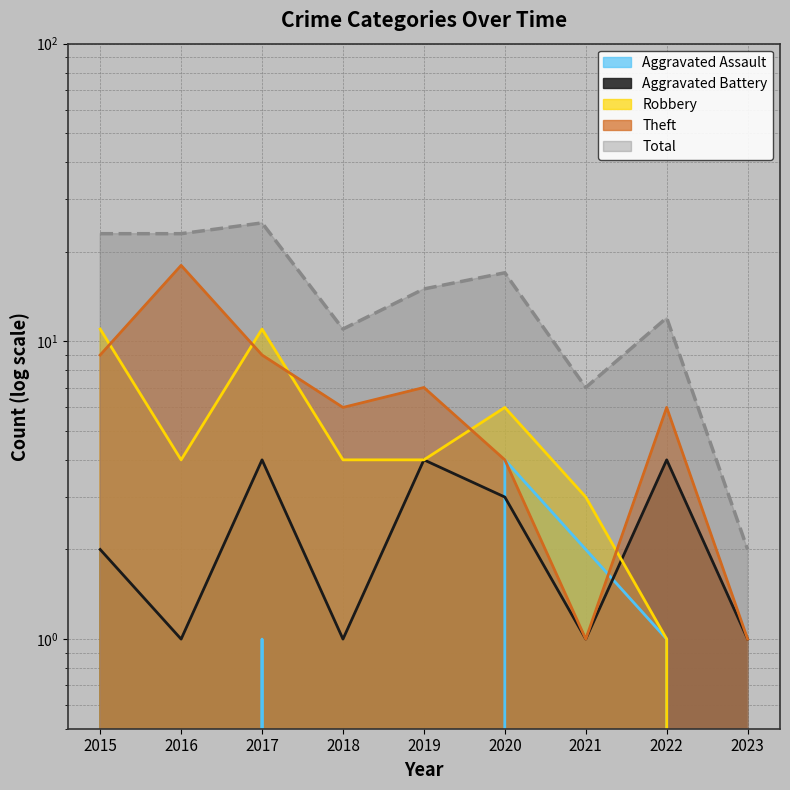

What is the sum of the Aggravated Assault values at 2020 and 2019?

4